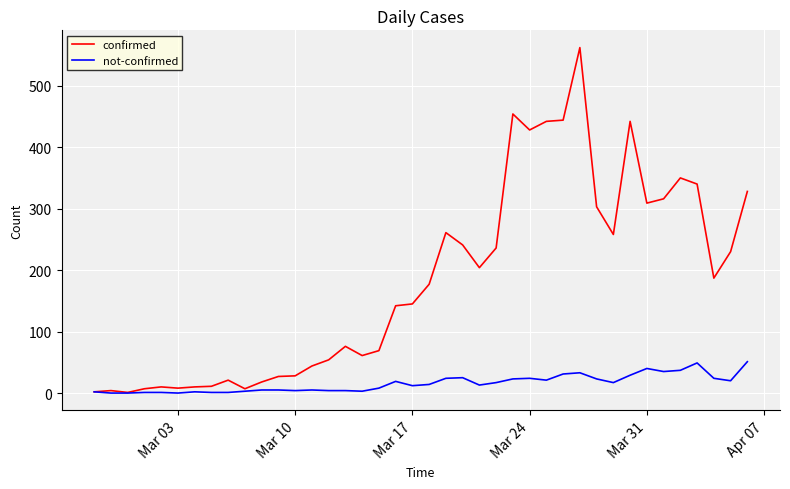

List the series in order of their peak value, lowest first.

not-confirmed, confirmed